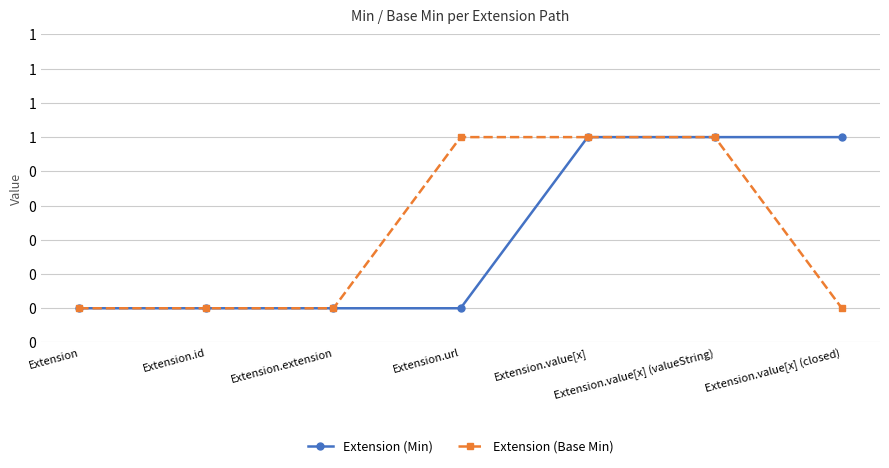

Does the chart have visible grid lines?

Yes